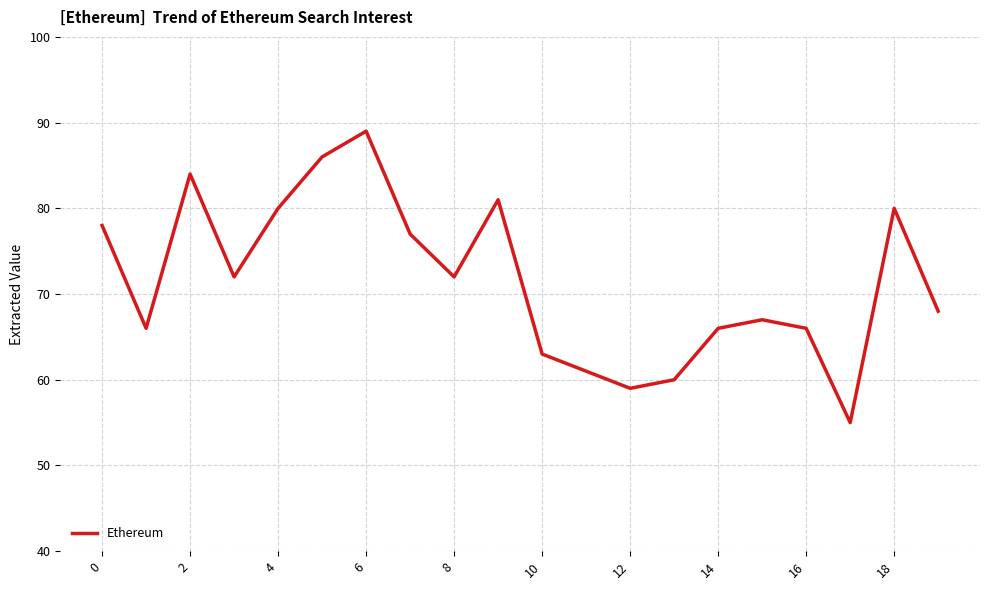

What is the difference between the maximum and minimum values?

34